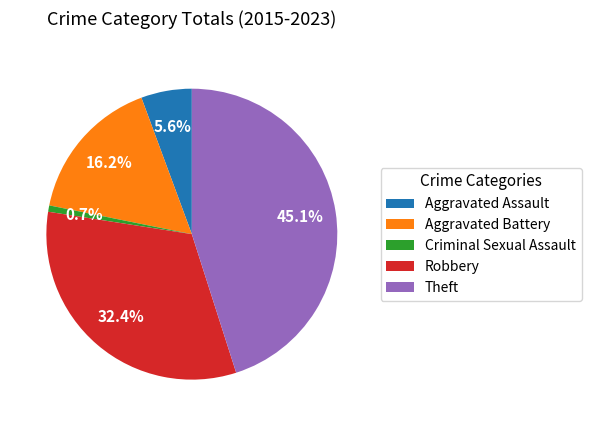

Does Aggravated Battery account for over 50% of the chart?

No